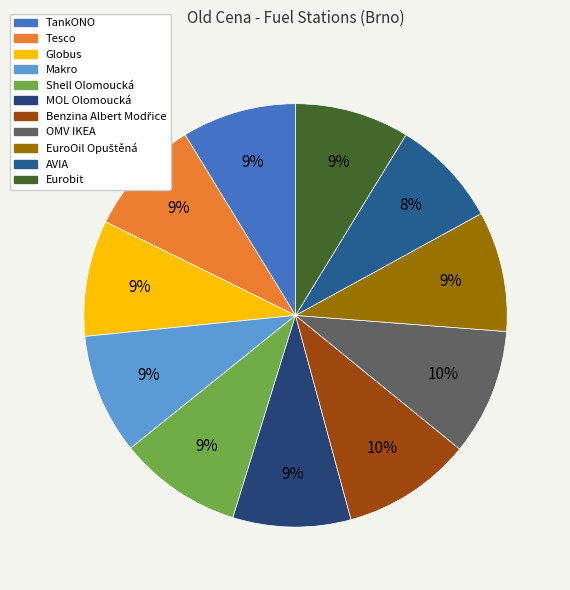

Rank the categories by value from highest to lowest.

Benzina Albert Modřice, OMV IKEA, Shell Olomoucká, Makro, EuroOil Opuštěná, MOL Olomoucká, Tesco, Globus, TankONO, Eurobit, AVIA